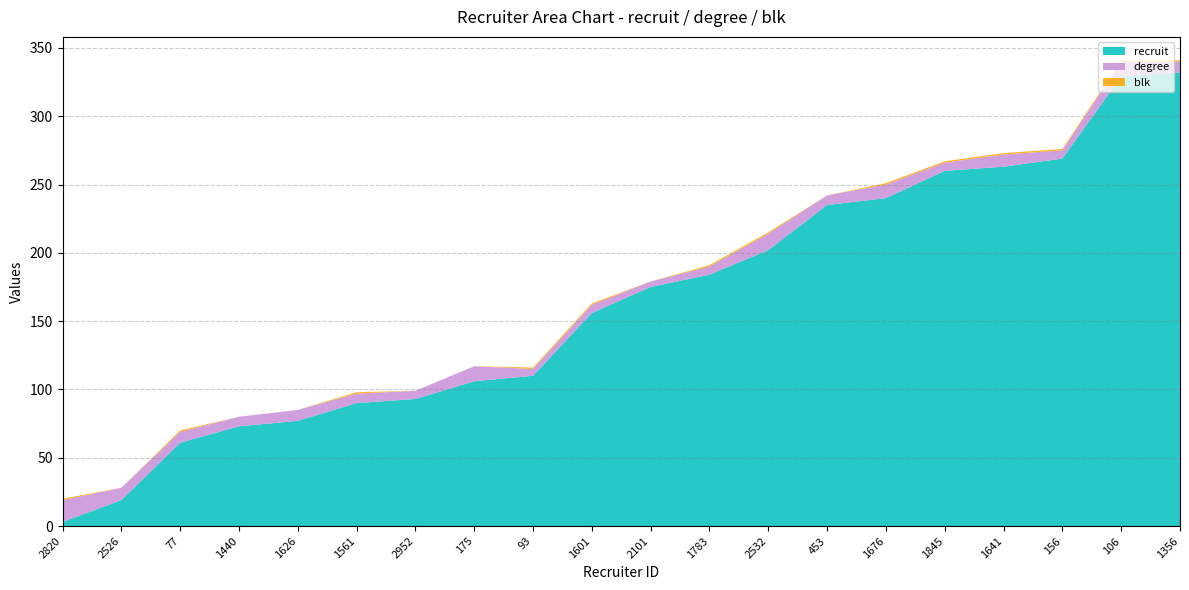

Reading left to right, what are all the values shown in this chart?

recruit: 2820=3	2526=19	77=61	1440=73	1626=77	1561=90	2952=93	175=106	93=110	1601=156	2101=175	1783=184	2532=202	453=235	1676=240	1845=260	1641=263	156=269	106=329	1356=332
degree: 2820=16	2526=9	77=8	1440=7	1626=8	1561=7	2952=6	175=11	93=5	1601=6	2101=4	1783=6	2532=12	453=7	1676=10	1845=6	1641=9	156=6	106=11	1356=8
blk: 2820=1	2526=0	77=1	1440=0	1626=0	1561=1	2952=0	175=0	93=1	1601=1	2101=0	1783=1	2532=1	453=0	1676=1	1845=1	1641=1	156=1	106=1	1356=1